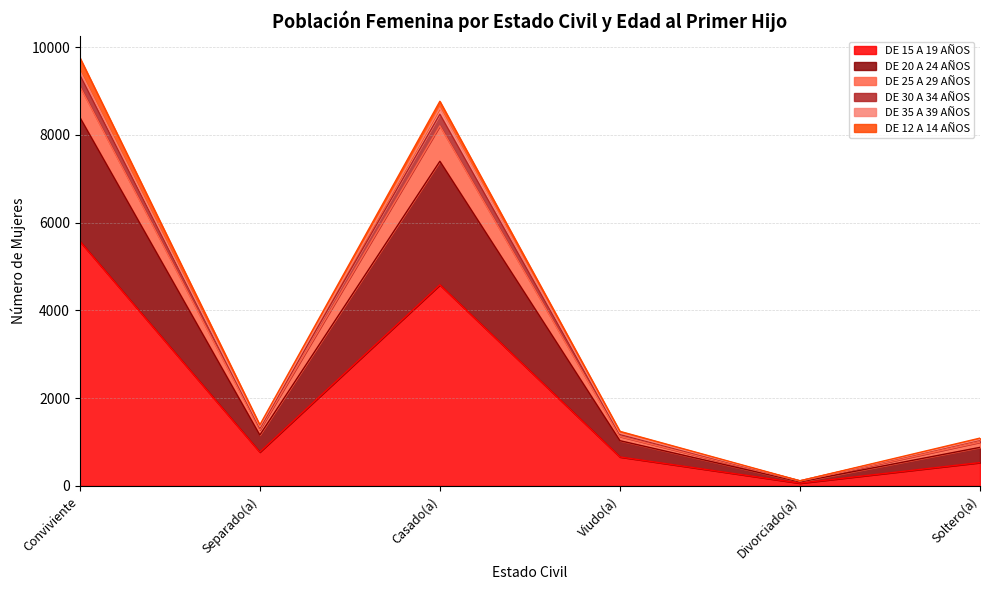

At which label does DE 15 A 19 AÑOS first exceed 771?

Conviviente